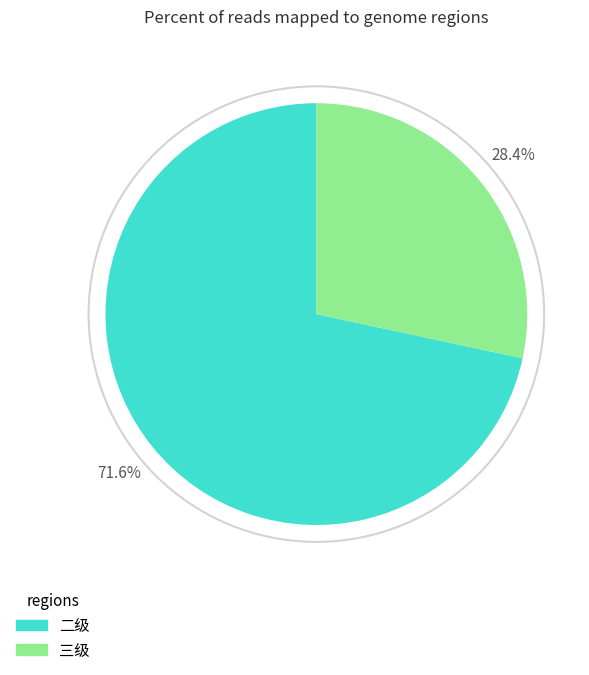

How many slices are in this pie chart?

2